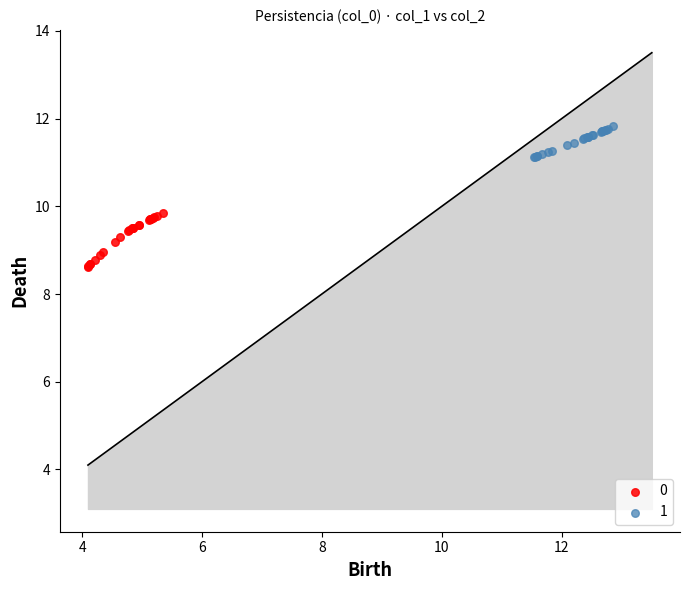

Which series contains the lowest Y value?

0